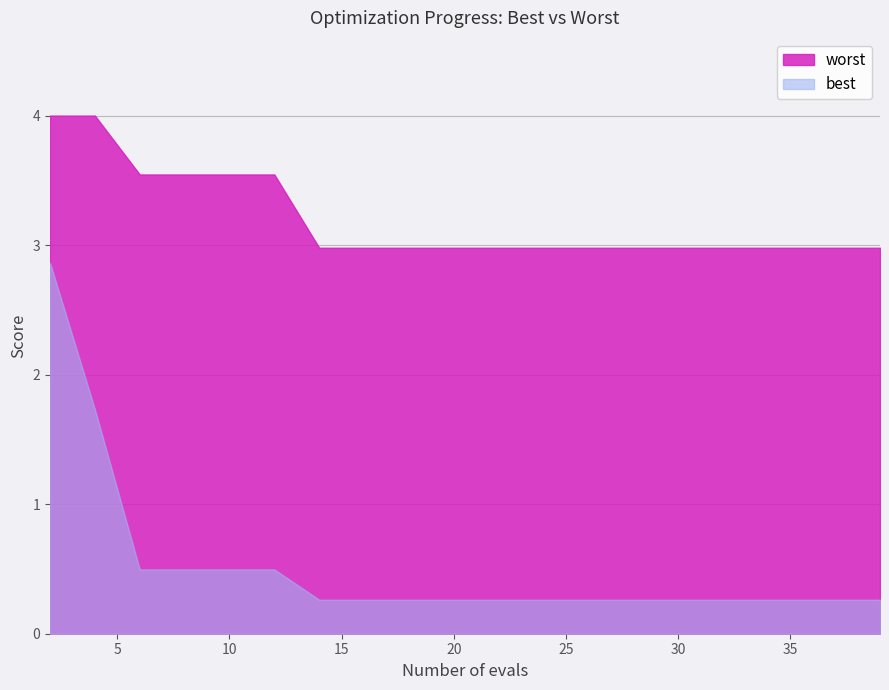

Reading left to right, extract all data points from this chart.

best: 2.9	1.7	0.5	0.5	0.5	0.5	0.3	0.3	0.3	0.3	0.3	0.3	0.3	0.3	0.3	0.3	0.3	0.3	0.3	0.3
worst: 4.0	4.0	3.5	3.5	3.5	3.5	3.0	3.0	3.0	3.0	3.0	3.0	3.0	3.0	3.0	3.0	3.0	3.0	3.0	3.0